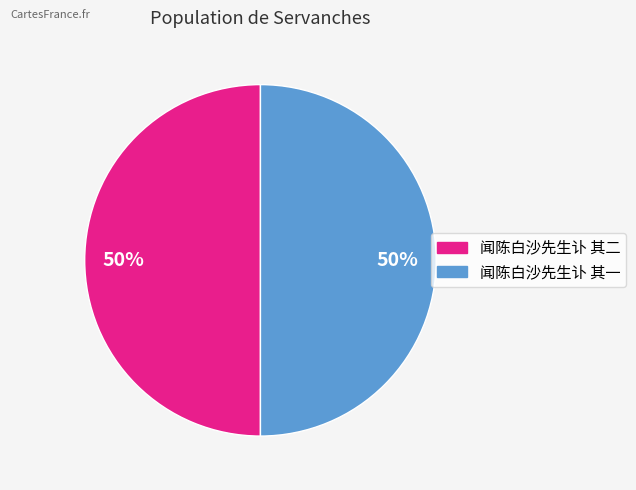

Approximately how many times larger is the value at 闻陈白沙先生讣 其二 compared to 闻陈白沙先生讣 其一?

1.0